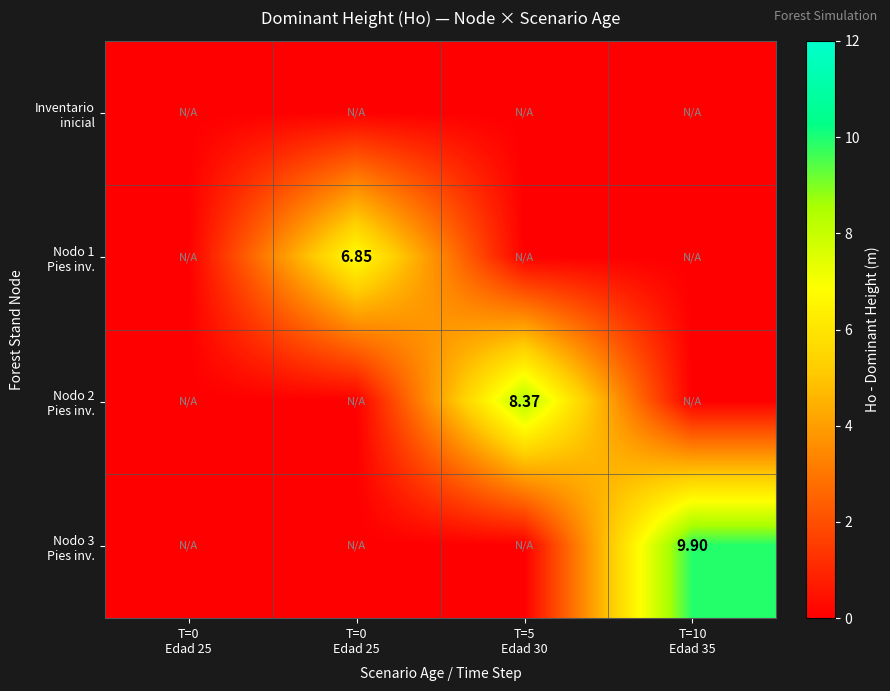

Which series has the largest total across all categories?

Nodo 3 Pies inv.